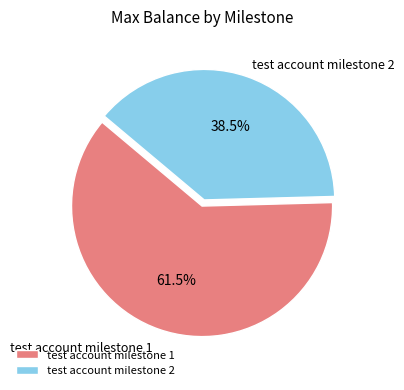

Which slice is the largest?

test account milestone 1